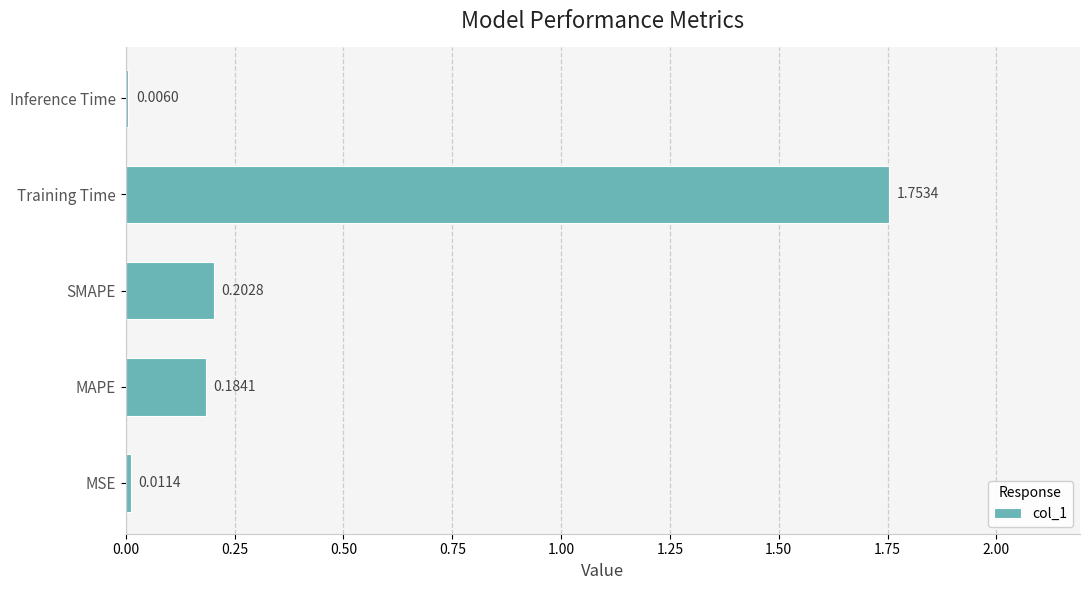

Where is the data nearest to the value 0?

Inference Time